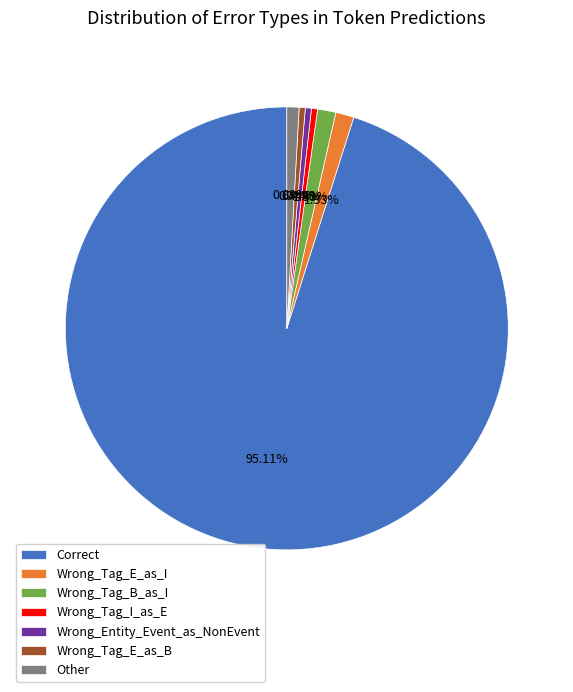

Which slice is the largest?

Correct